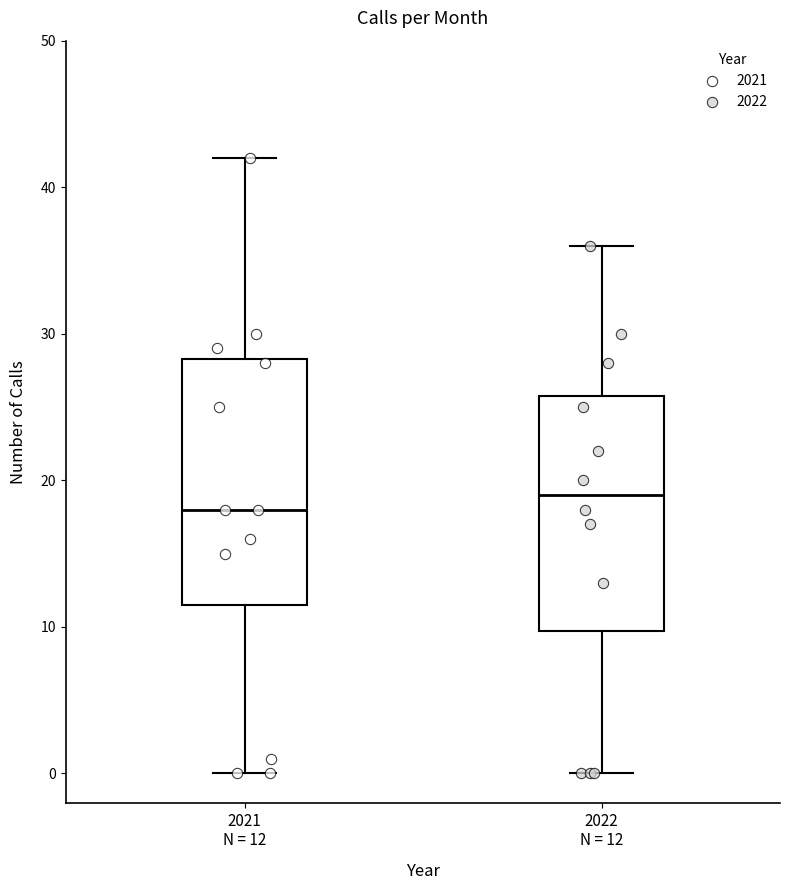

Reading left to right, transcribe this box plot: for each box, give where its median line is, the range the box spans, and where its two whiskers end, as read against the y-axis. The values are not printed on the chart, so give them approximately, as read against the axis.

2021 N = 12: median 18, box 12 to 28, whiskers 0 to 42
2022 N = 12: median 19, box 10 to 26, whiskers 0 to 36